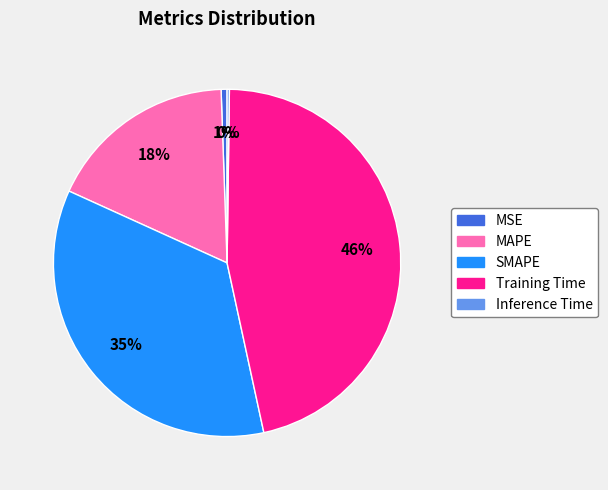

Is it true that SMAPE is 35% of the pie?

True